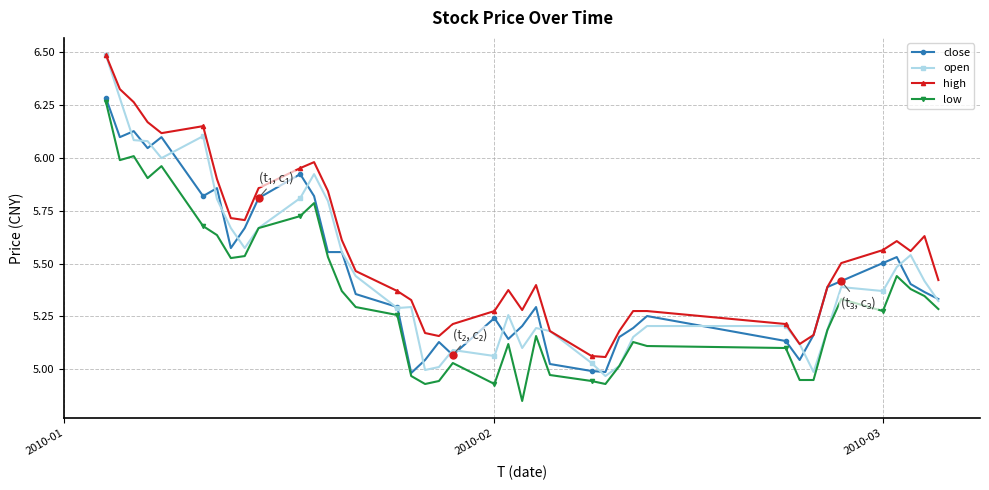

What are all the series names shown in the legend?

close, open, high, low